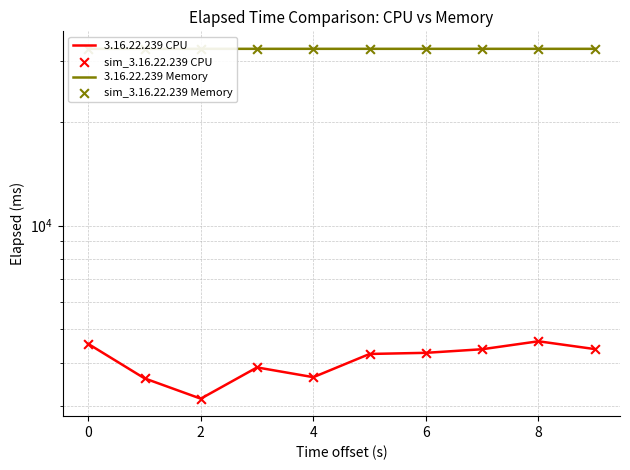

Which series has the widest spread of Y values?

3.16.22.239 CPU